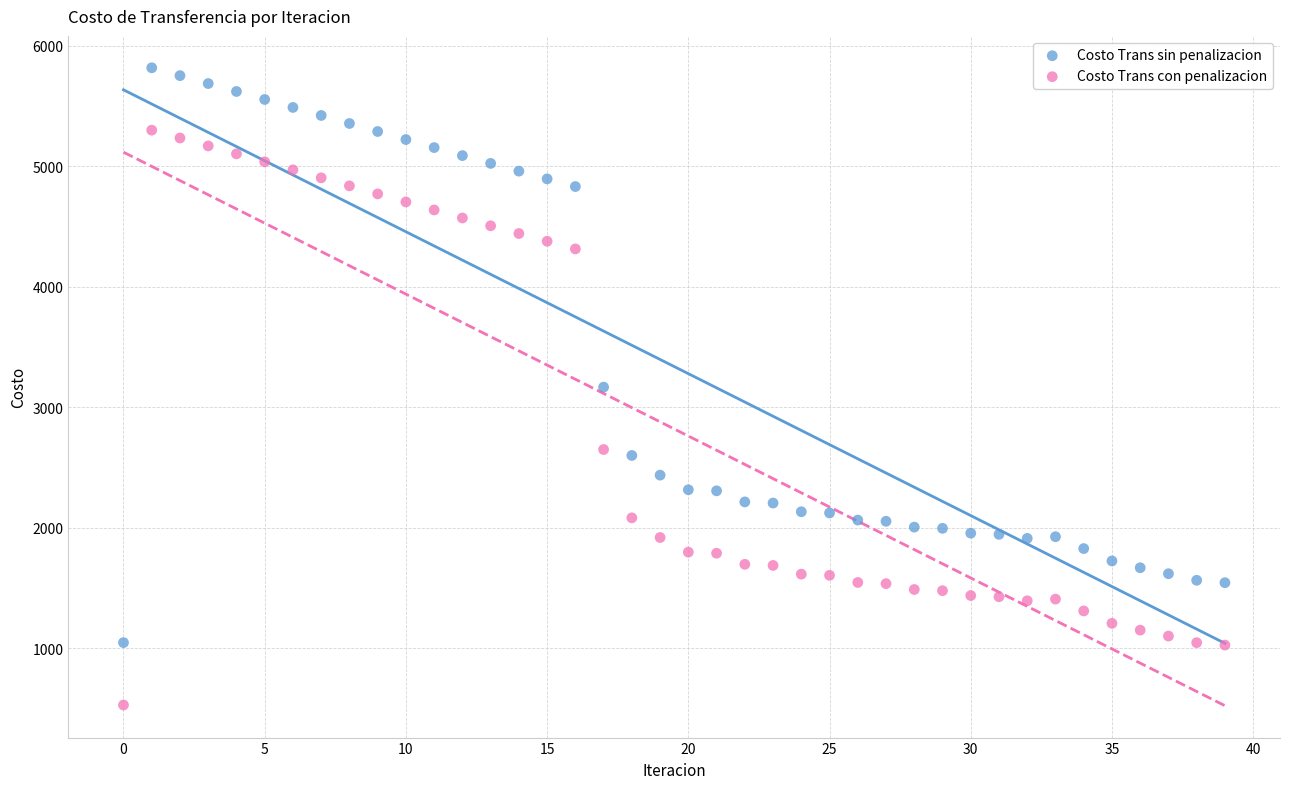

Which series contains the highest Y value?

Costo Trans sin penalizacion